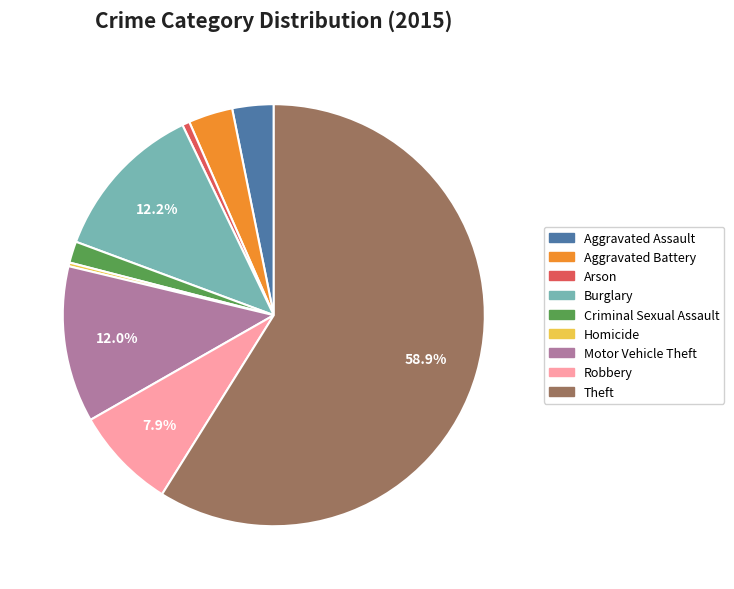

Does any single category account for the majority?

Yes